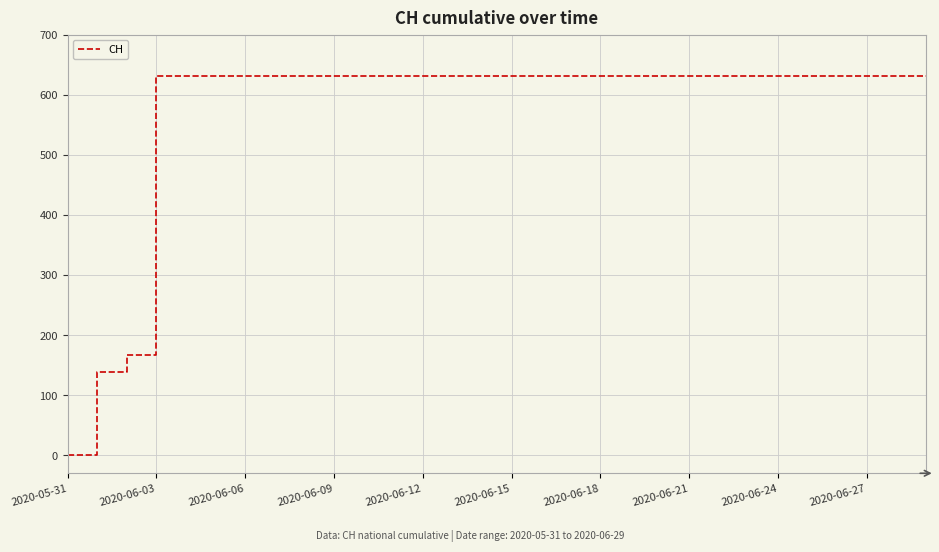

What is the greatest value displayed?

631